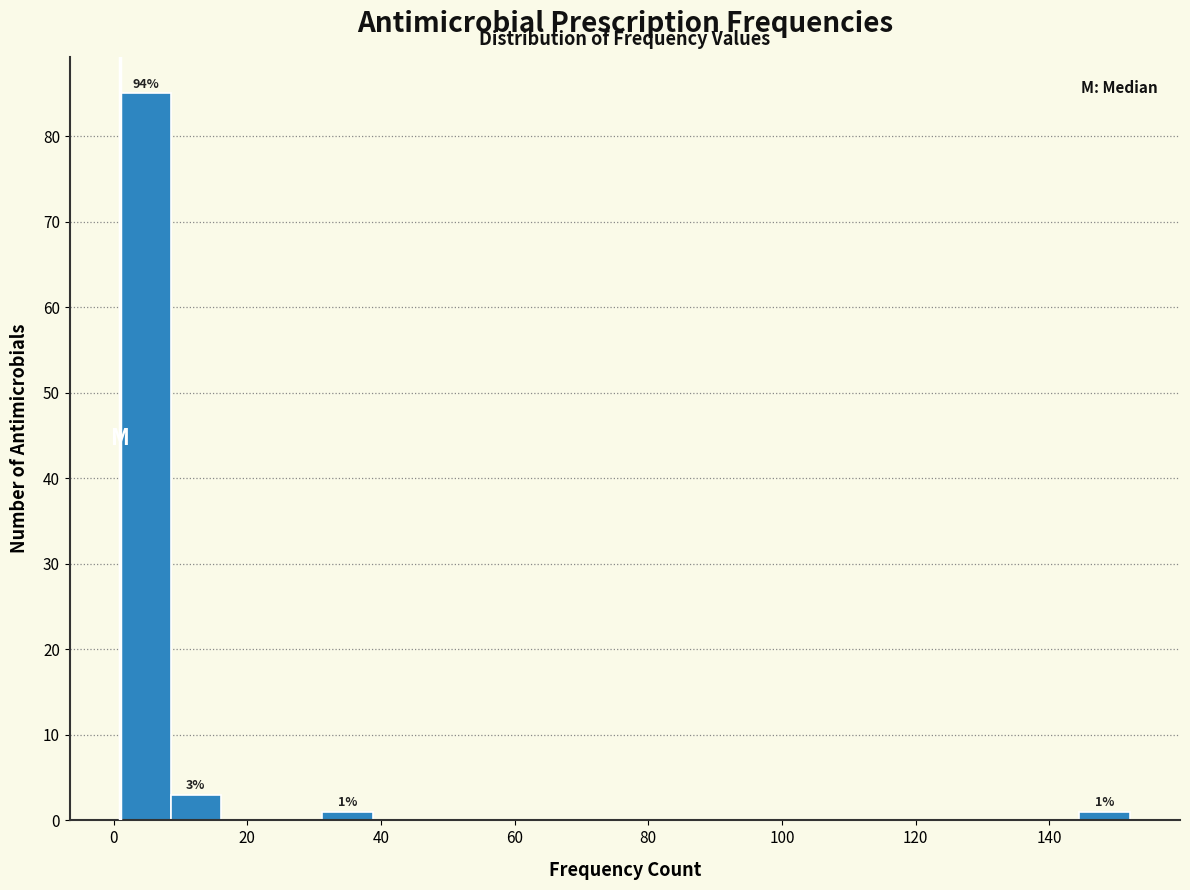

Read against the x-axis, roughly where is the centre of the tallest bar?

4